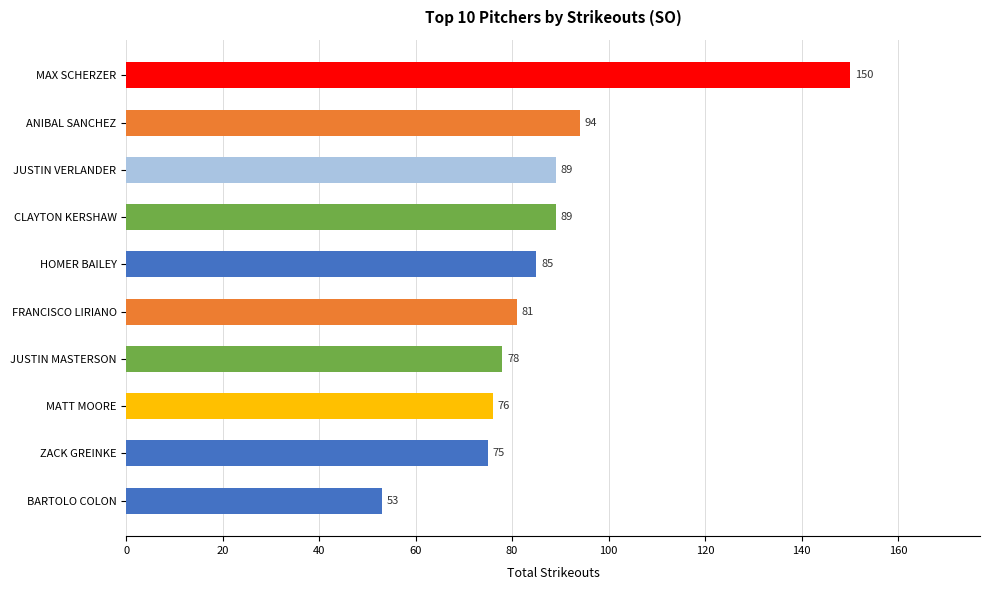

What is the sum of all values?

870